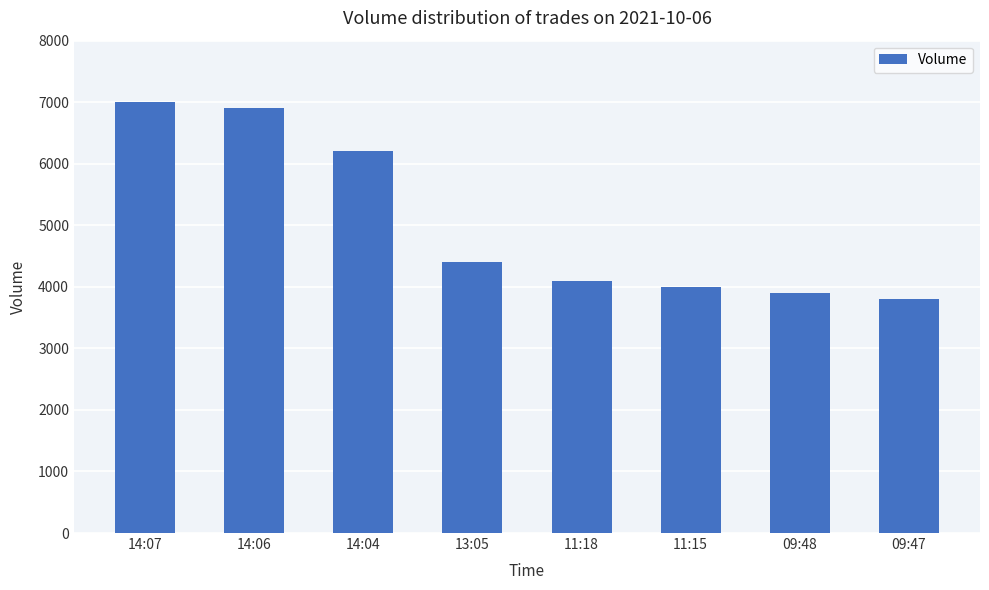

What position from the right is 14:07?

8